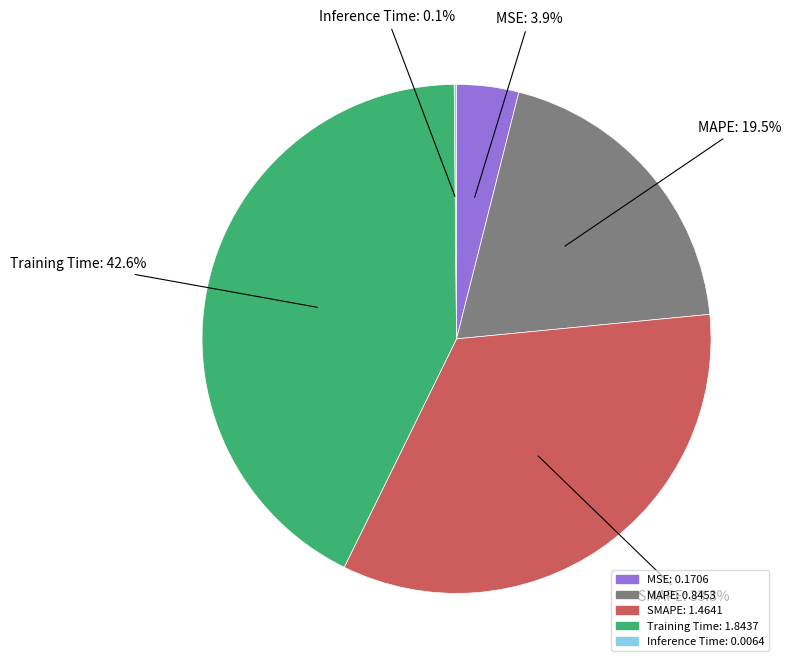

Do SMAPE and Training Time together represent more than half of the pie?

Yes